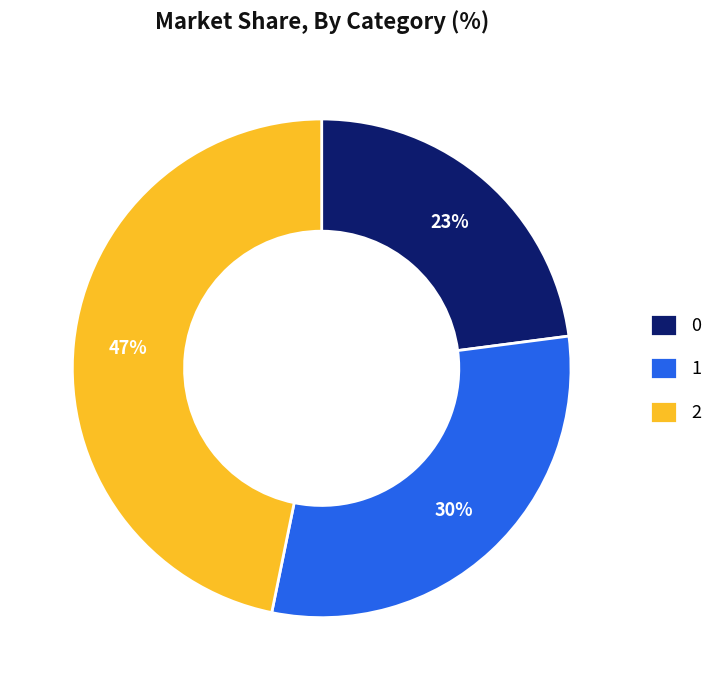

Does 0 represent more than half of the total?

No